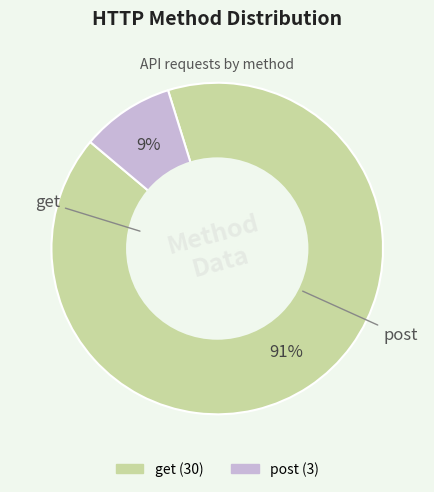

Count the number of slices in the pie.

2